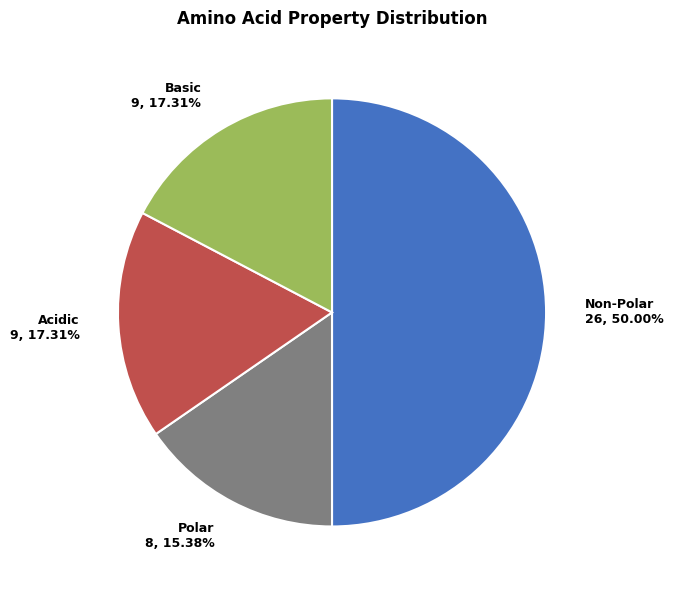

To the nearest percent, what percentage of the pie is non_polar?

50%